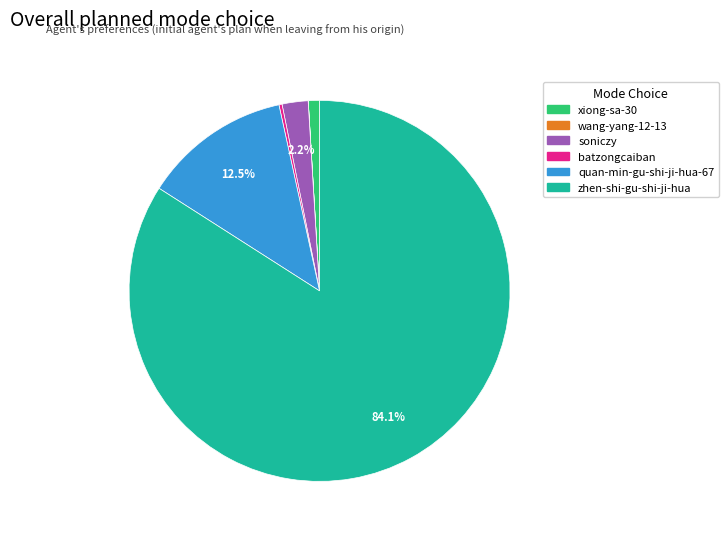

Which slice is the largest?

zhen-shi-gu-shi-ji-hua